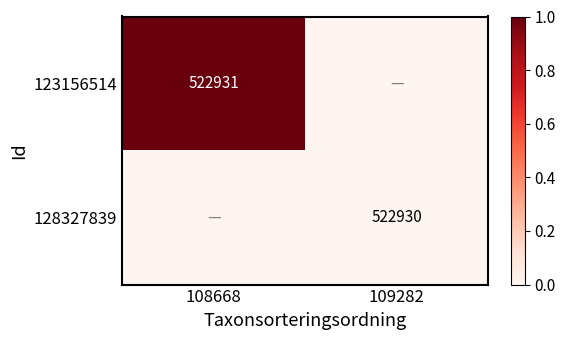

The value of 123156514 at 108668 is 522931. True or false?

True